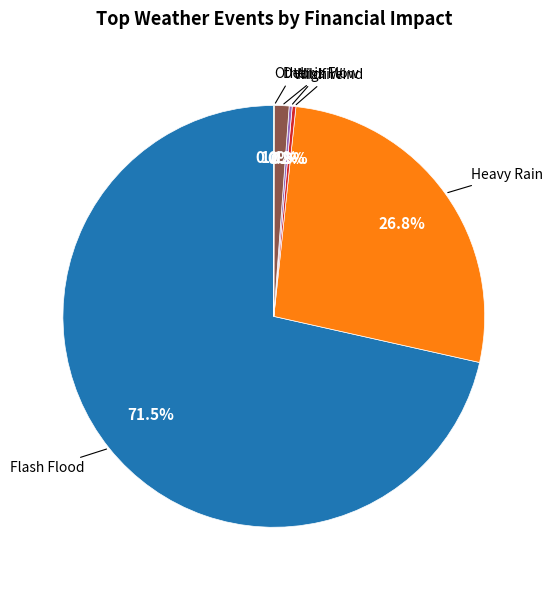

Is there any slice that represents more than half of the pie?

Yes